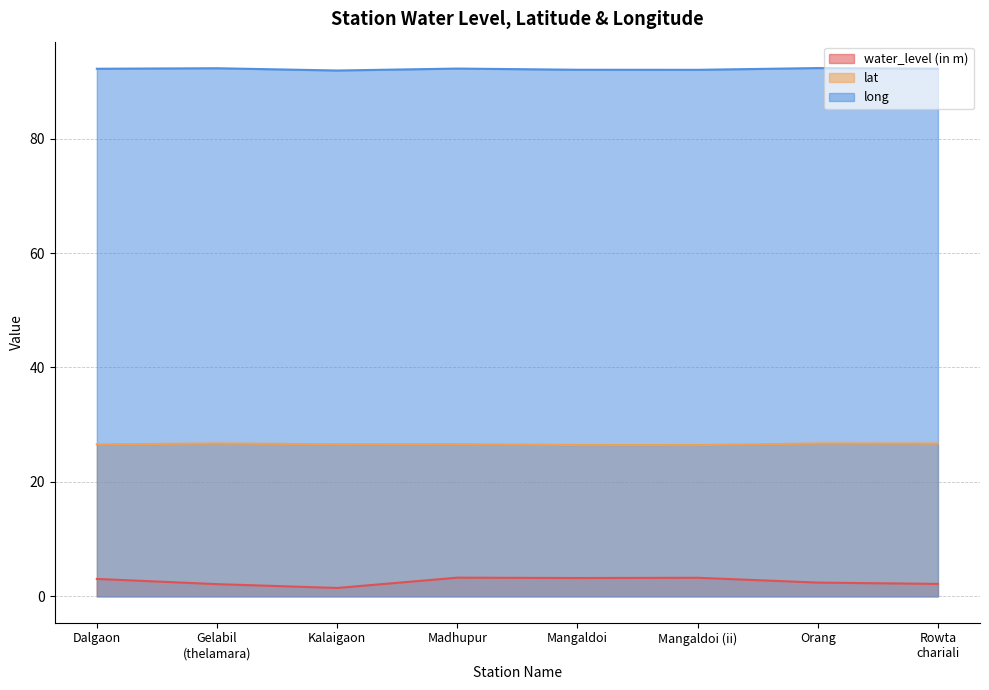

Is it true that long equals 92.3 at Orang?

True